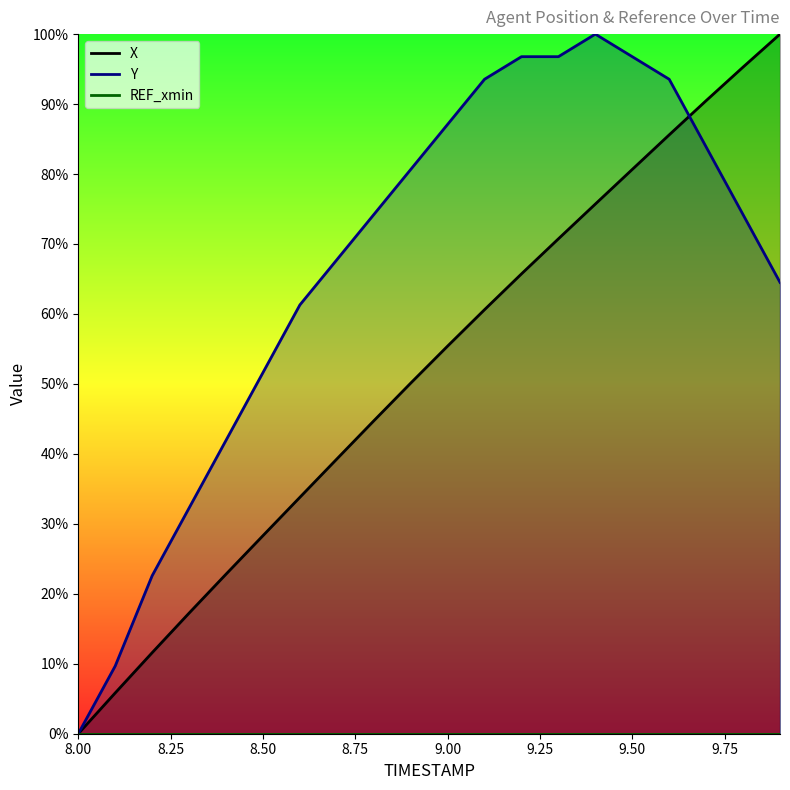

After their last crossing, which series has the higher values: X or Y?

X